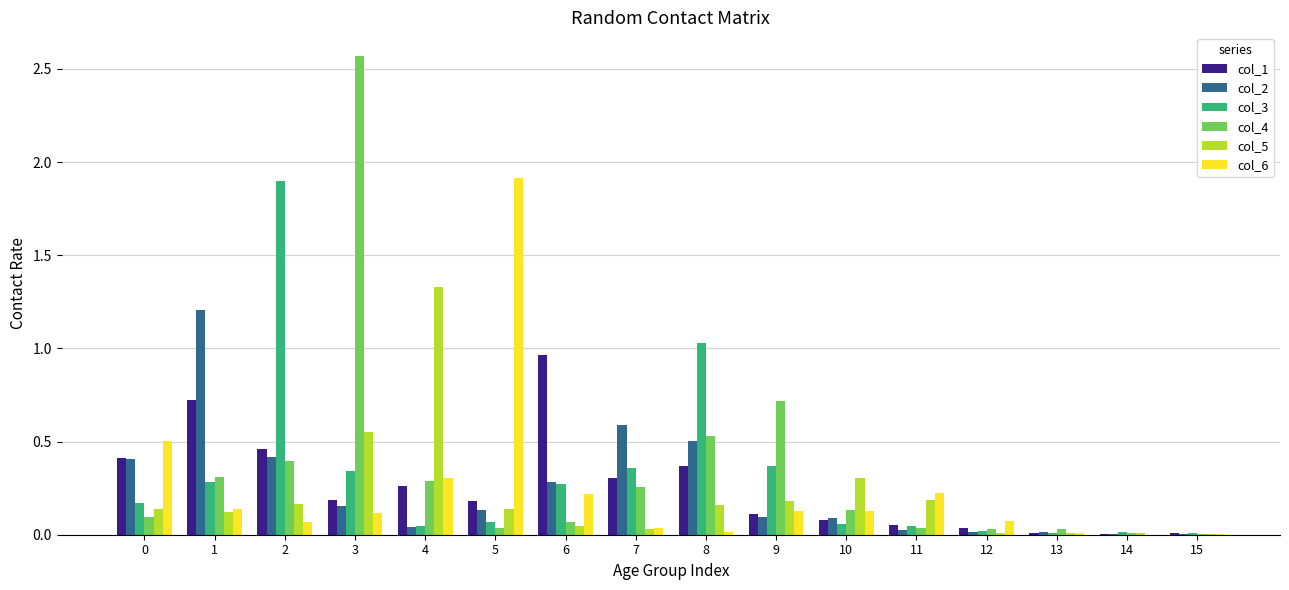

The value of col_2 at 13 is 0.0. True or false?

True